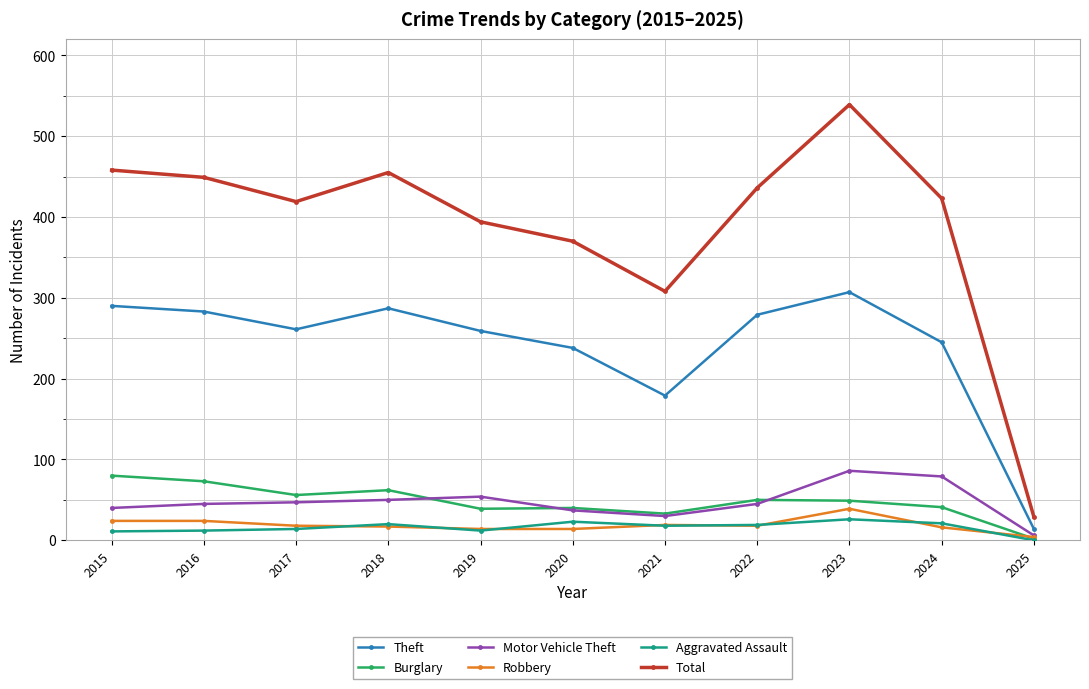

In Total, how many points are higher than both neighbors (excluding endpoints)?

2